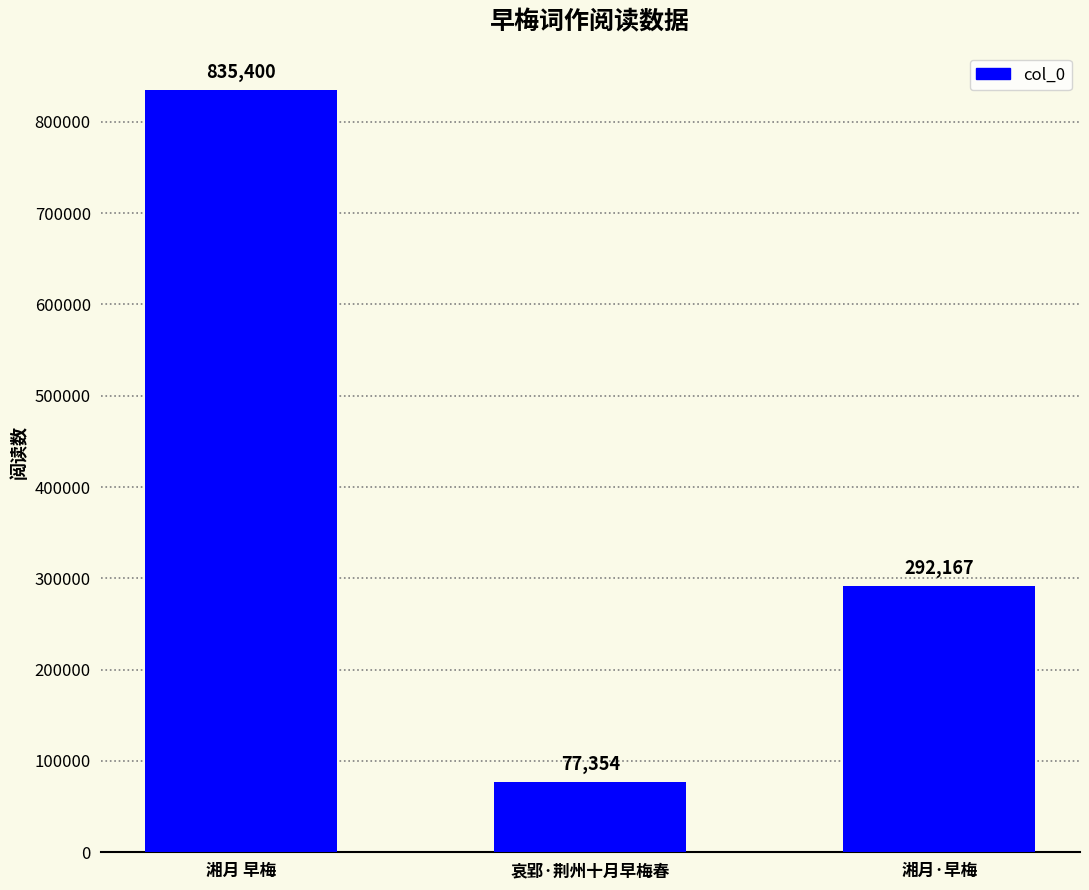

How many data points does each series have?

3